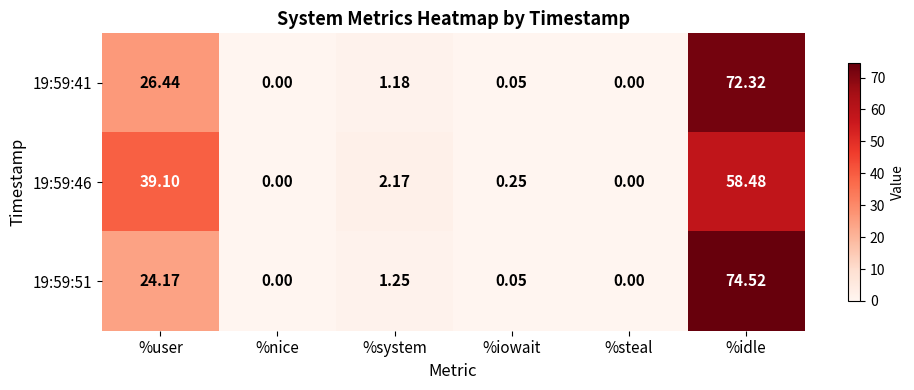

At which label is 19:59:46 closest to 29?

%user